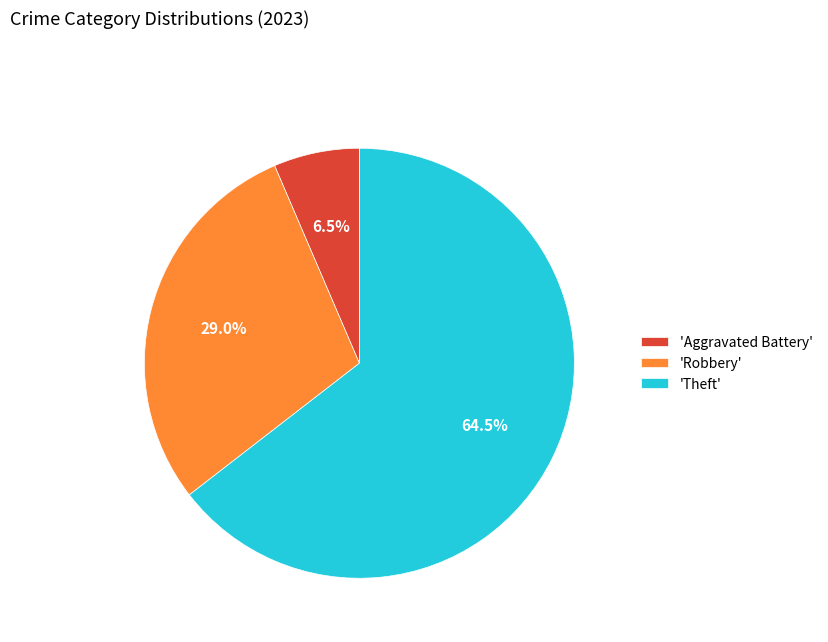

What is the majority slice?

'Theft'